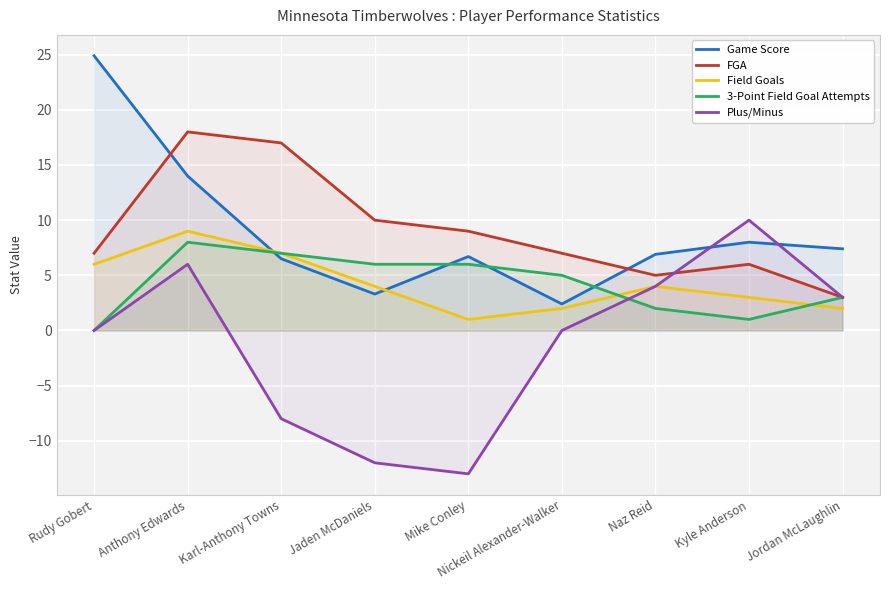

Is it true that 3-Point Field Goal Attempts equals 6.0 at Jaden McDaniels?

True